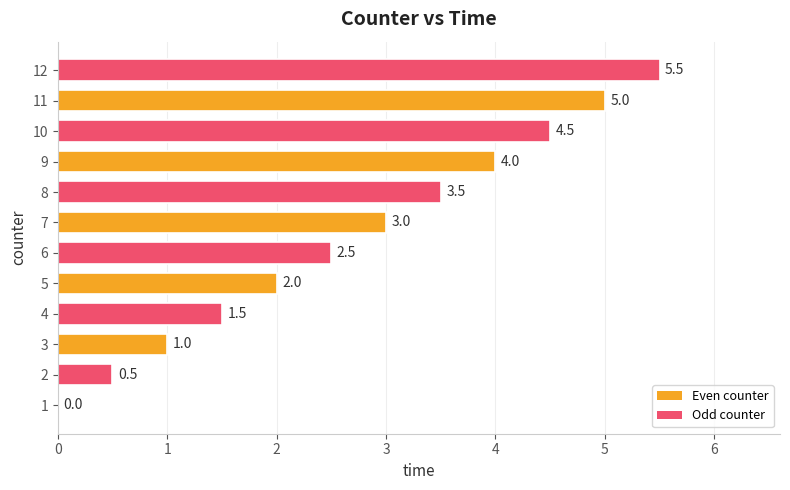

Count the number of categories in the chart.

12